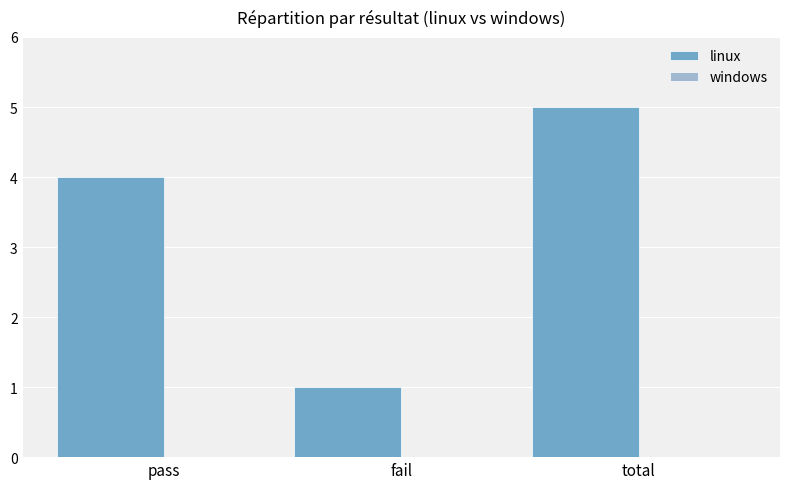

What is the label of the 3rd bar from the right?

pass